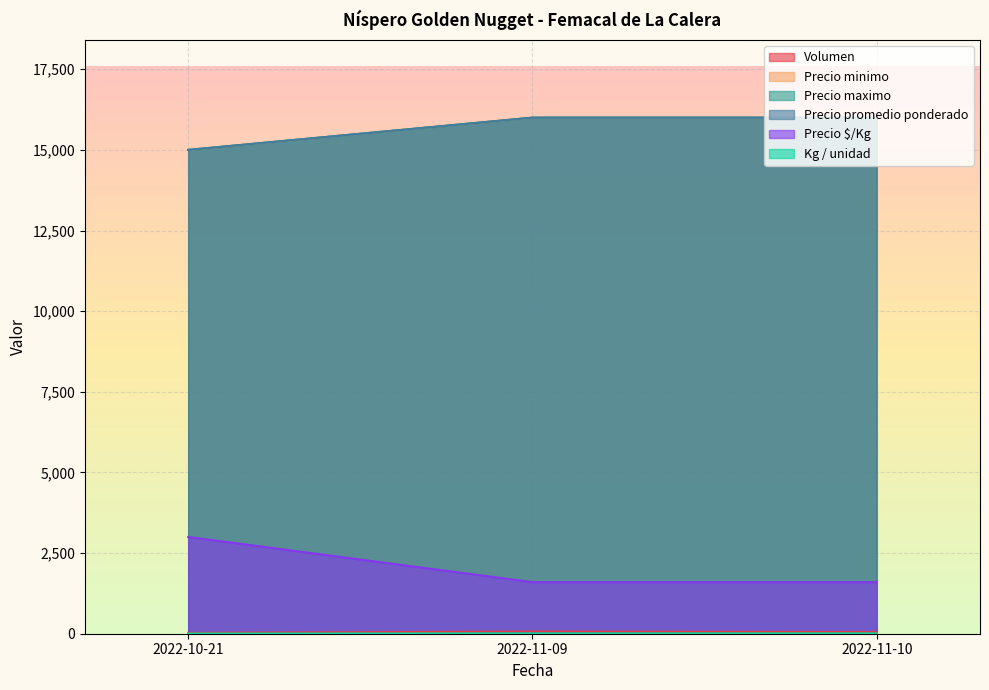

Which has a higher value, 2022-11-09 or 2022-11-10?

2022-11-09